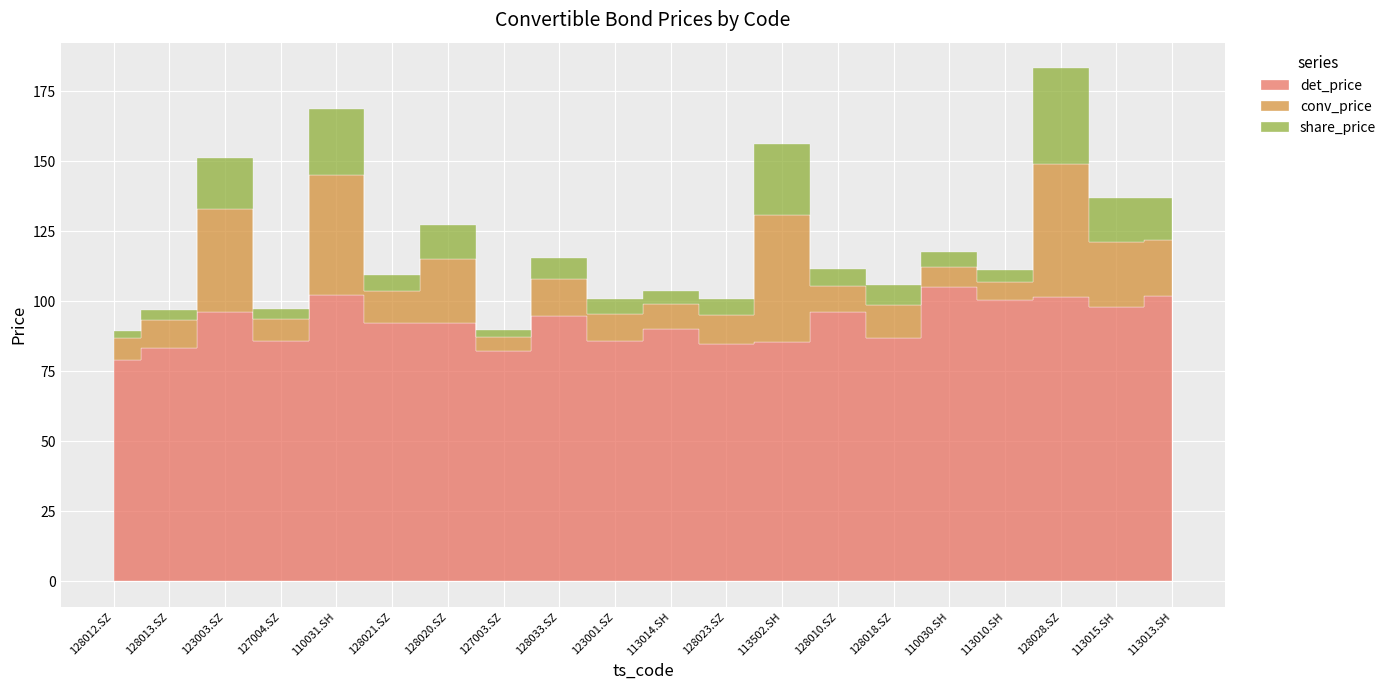

True or false: conv_price and share_price intersect in this chart.

False